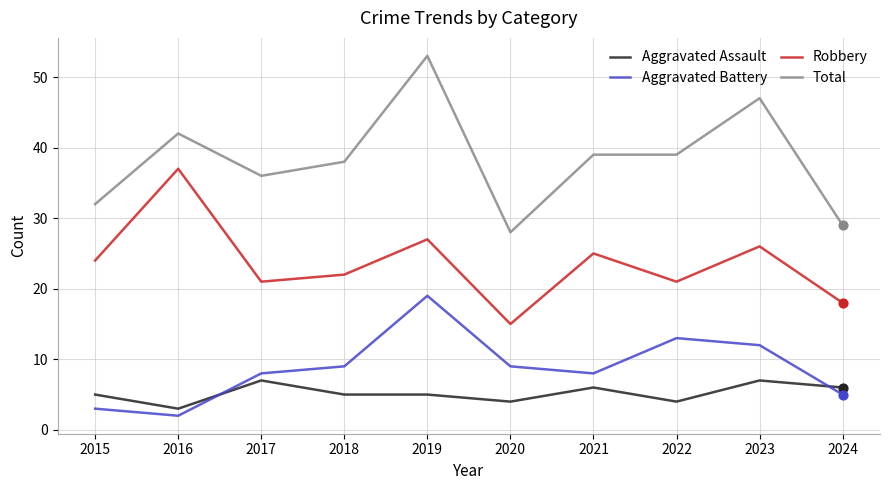

Which series has the largest range (max minus min)?

Total